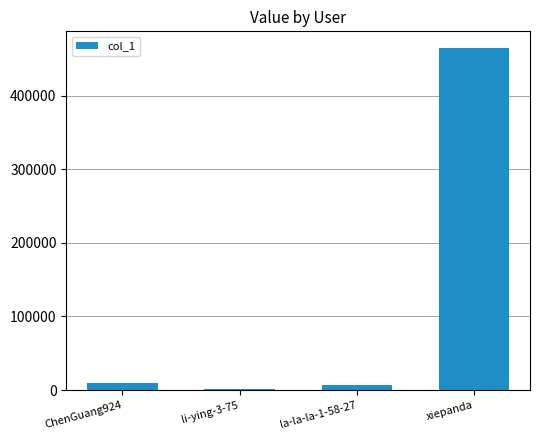

The chart shows a value of 6781 at la-la-la-1-58-27. True or false?

True